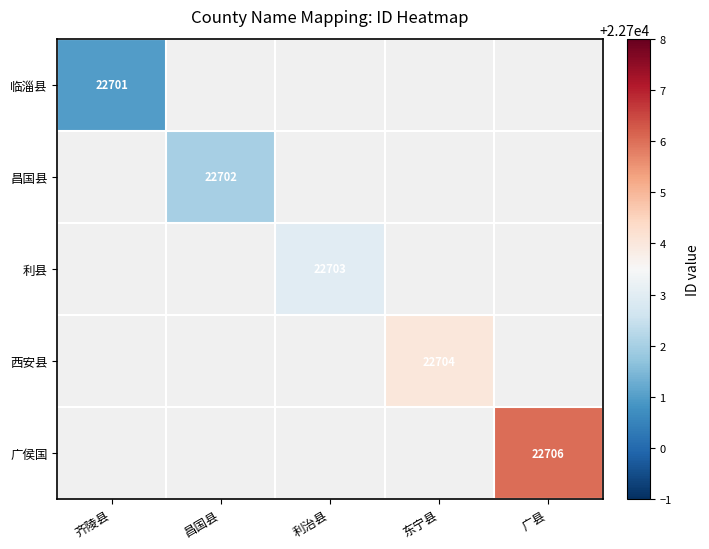

Which has a higher value, 齐陵县 or 东宁县?

东宁县